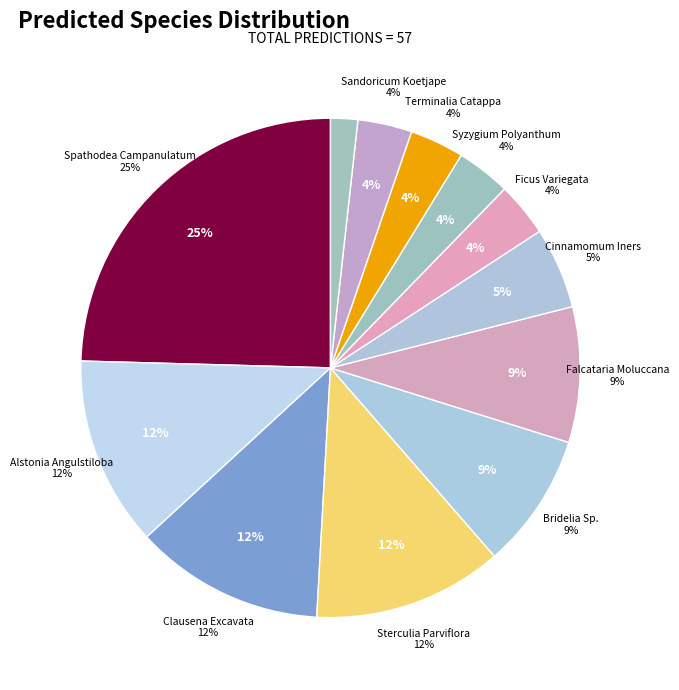

Does Spathodea Campanulatum account for over 50% of the chart?

No